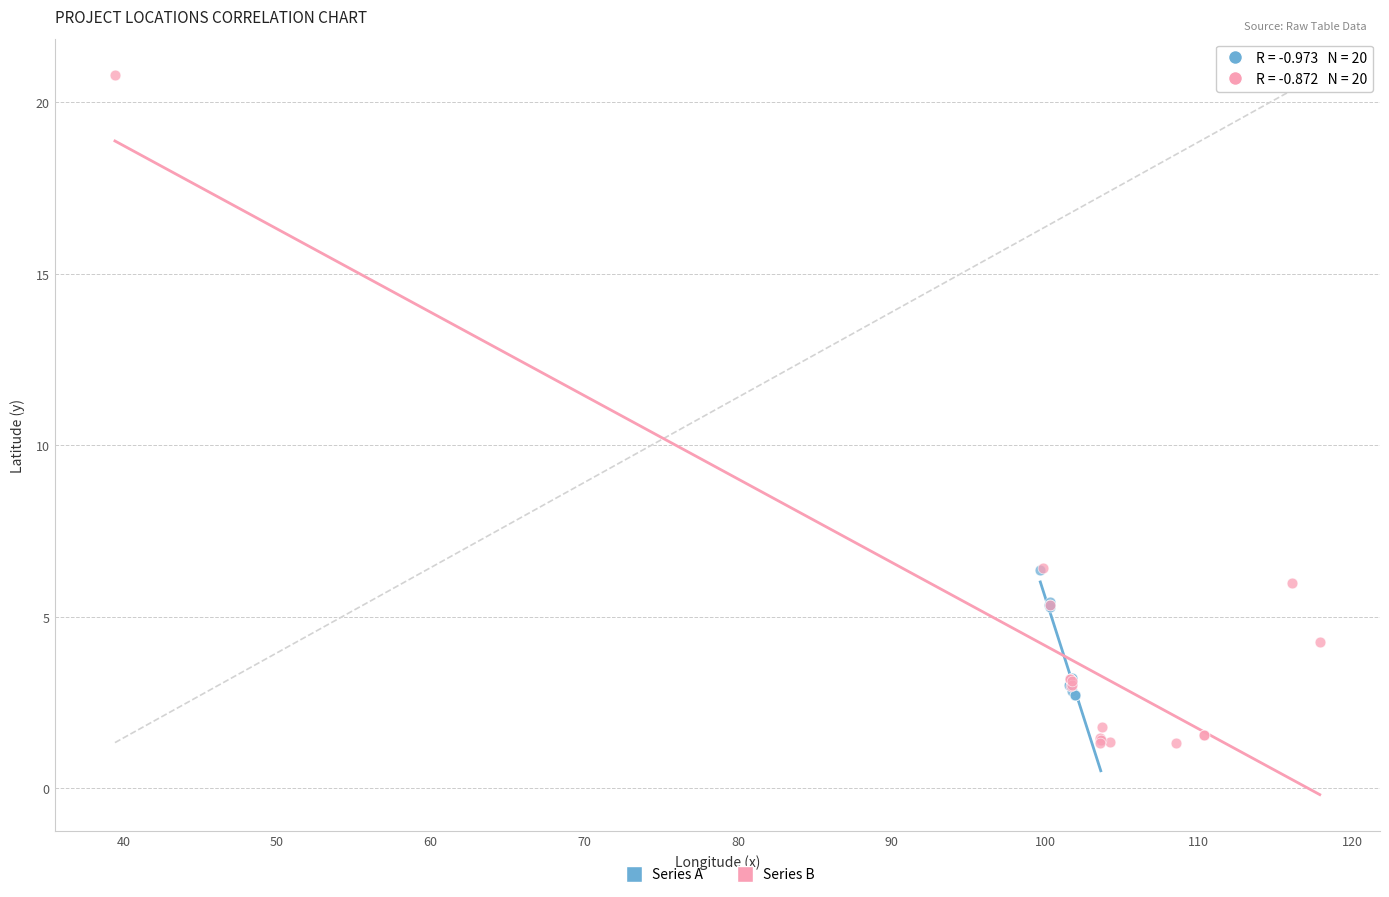

Which series reaches the maximum Y coordinate?

Series B